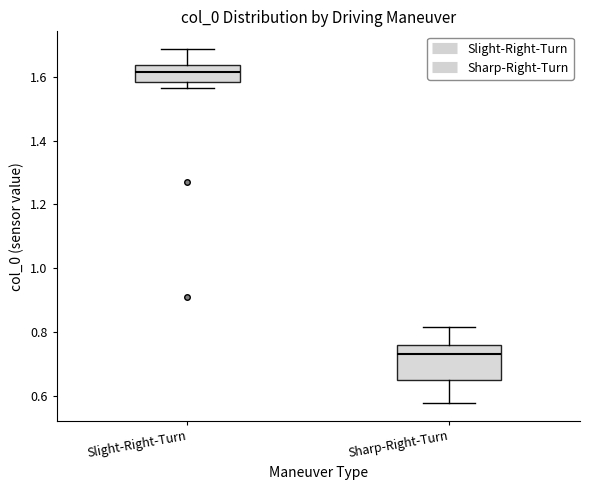

Where is the lower edge of the box for Slight-Right-Turn on the y-axis? The values are not printed on the chart, so give them approximately, as read against the axis.

1.58